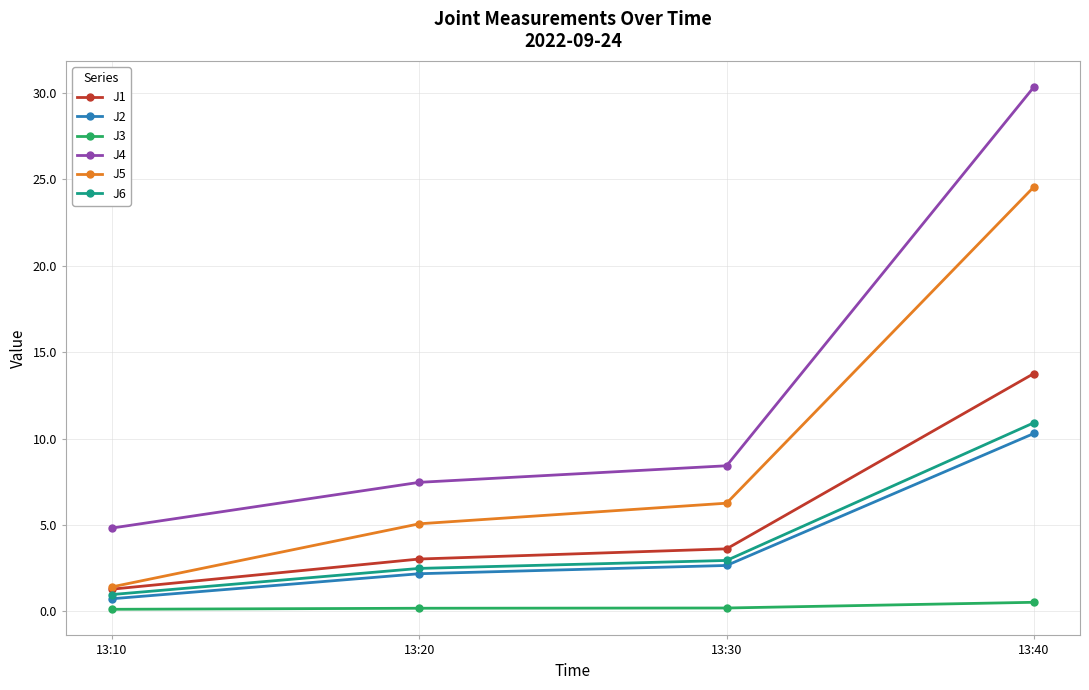

What is the value of the J6 point at the 2nd from the left?

2.5